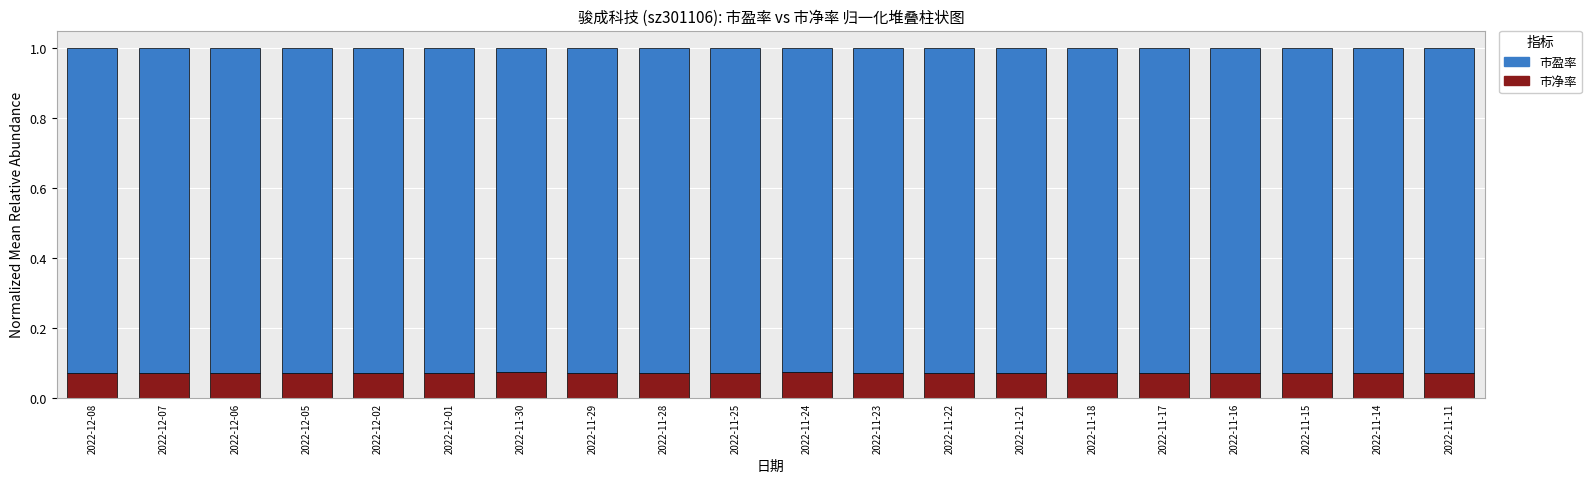

The value of 市净率 at 2022-12-01 is 0.0. True or false?

False